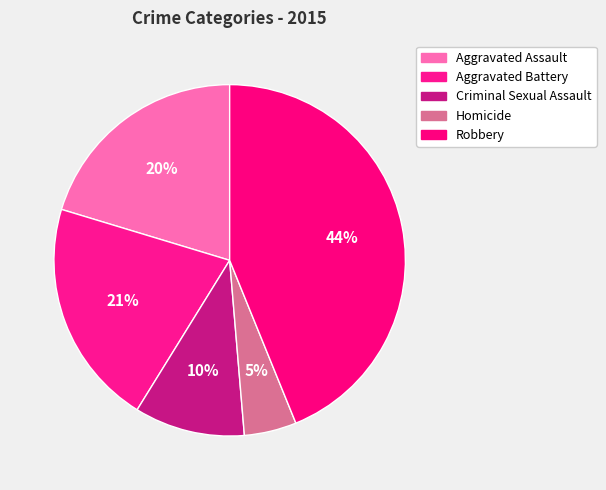

Does Robbery account for over 50% of the chart?

No